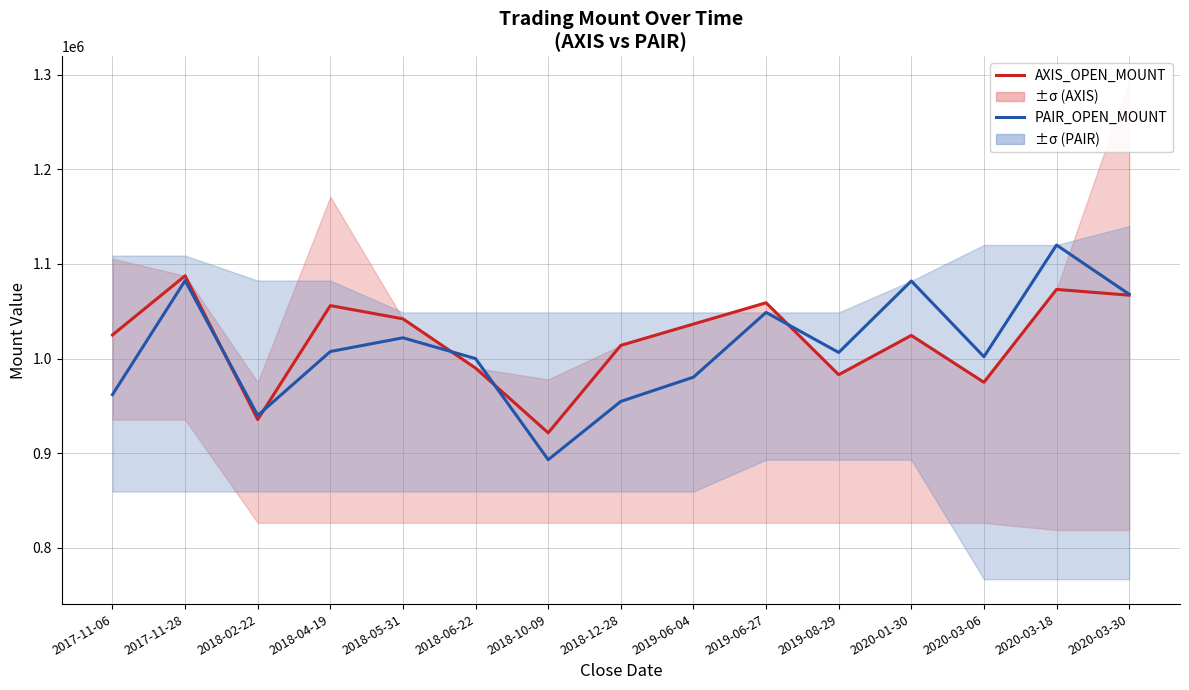

How many intersections are there between PAIR_OPEN_MOUNT and AXIS_OPEN_MOUNT?

5